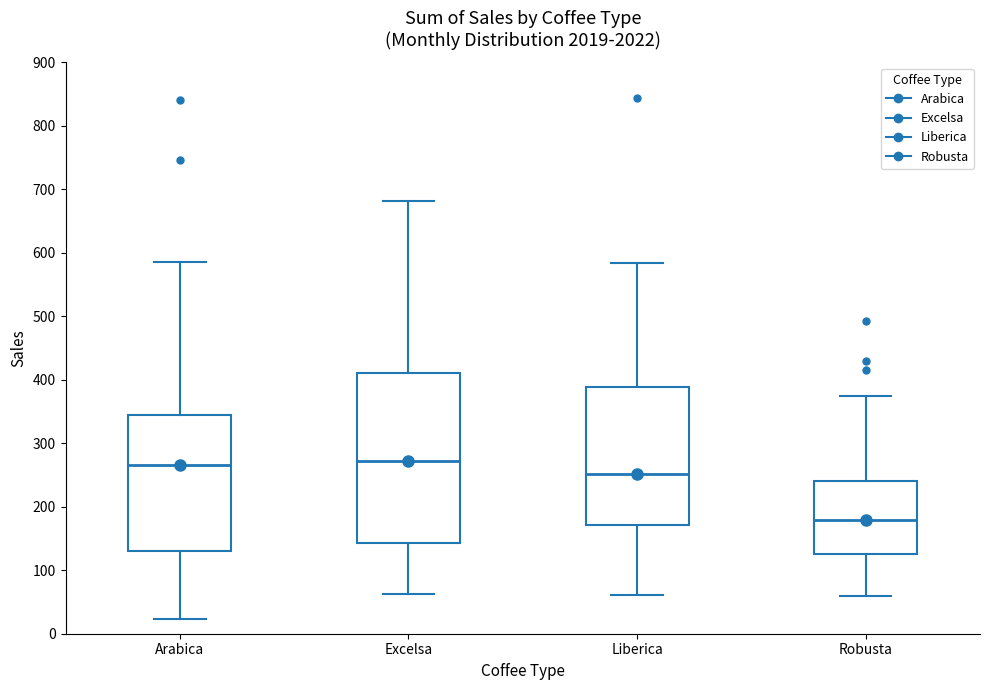

Which box is the tallest, from its lower edge to its upper edge?

Excelsa